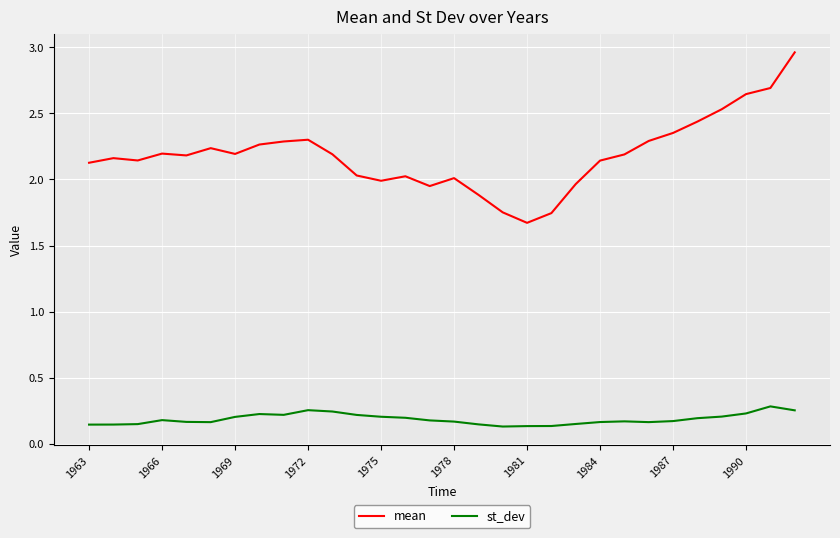

How many lines are shown in the chart?

2